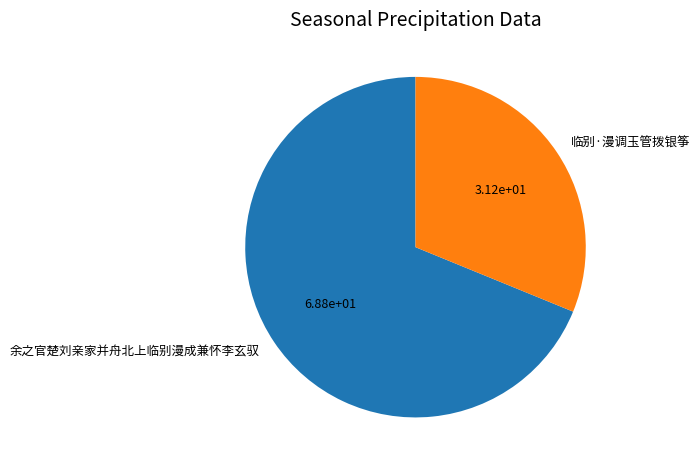

Rank the categories by value from highest to lowest.

余之官楚刘亲家并舟北上临别漫成兼怀李玄驭, 临别·漫调玉管拨银筝